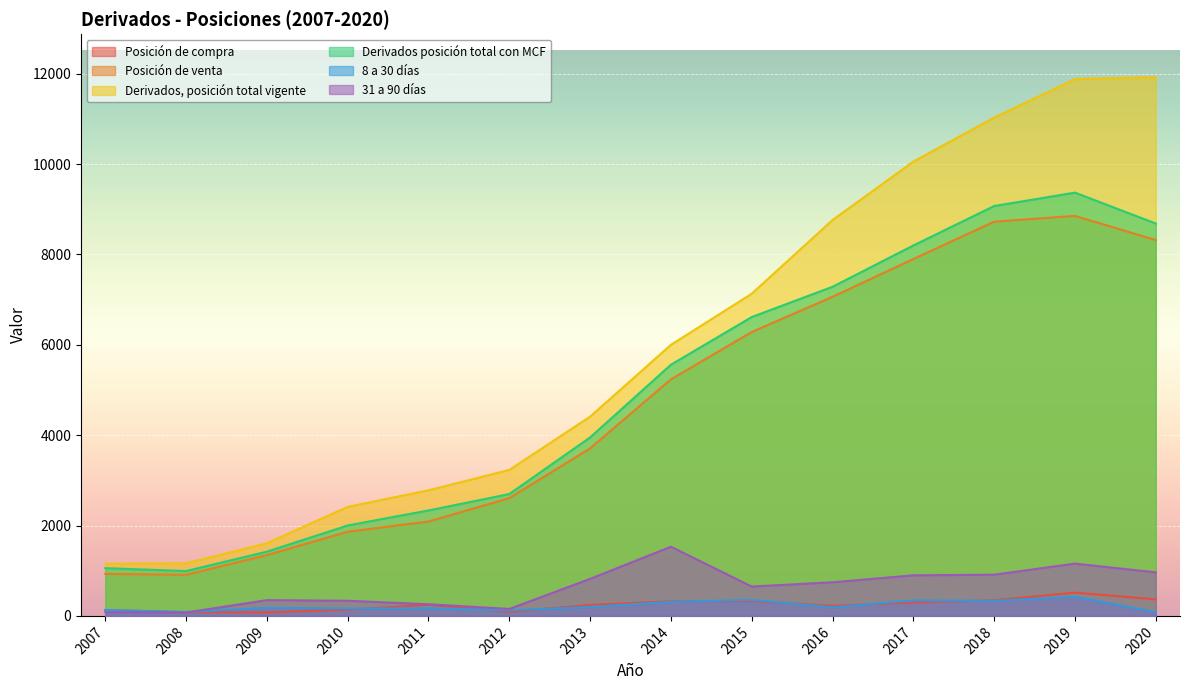

The value of Posición de venta at 2011 is 2088. True or false?

True